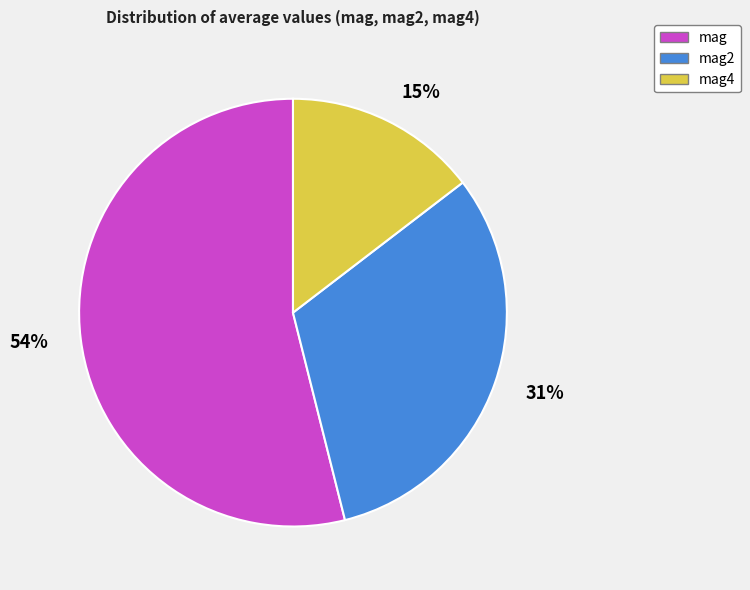

To the nearest percent, what portion does mag2 represent?

31%